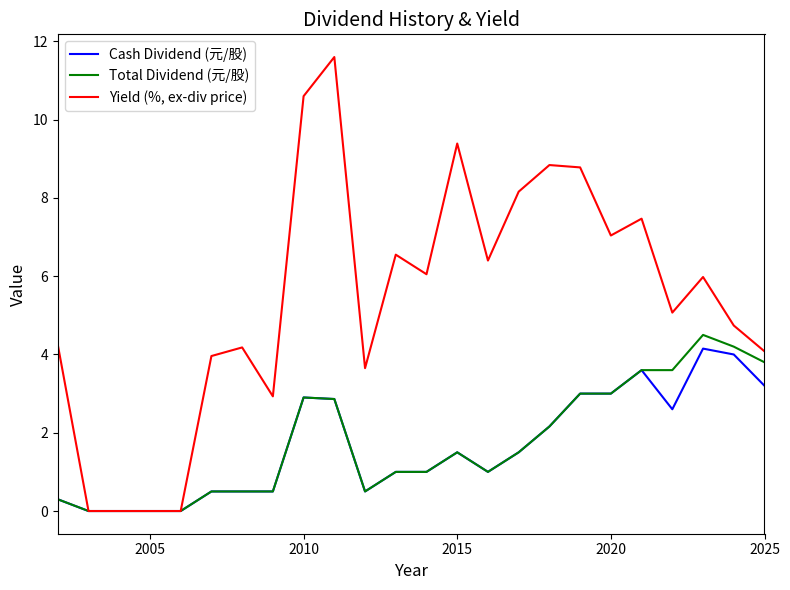

Which series has the widest spread of values?

Yield (%, ex-div price)